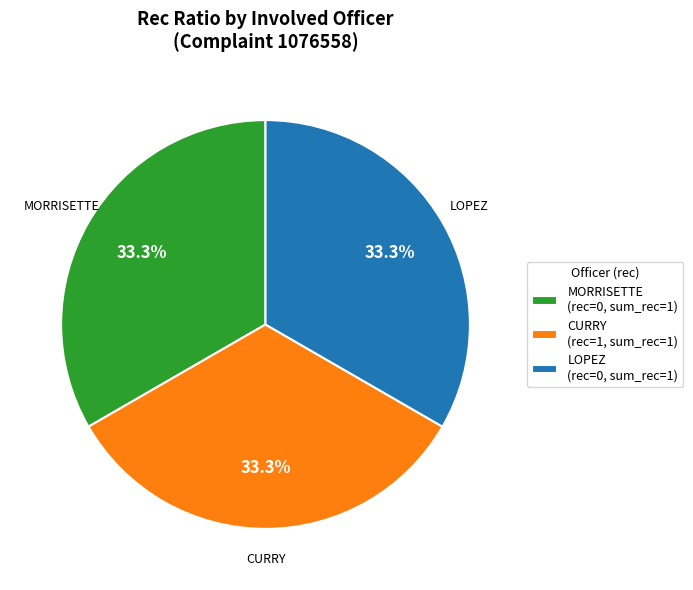

Is MORRISETTE (rec=0, sum_rec=1) the majority of the pie?

No